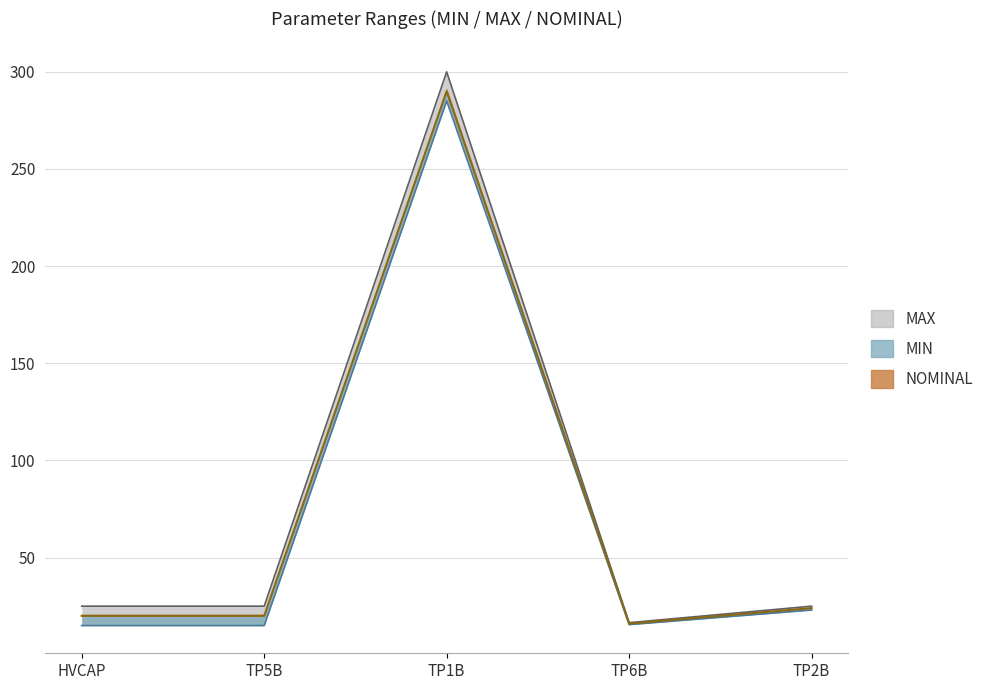

True or false: NOMINAL has a value of 5.7 at TP5B.

False